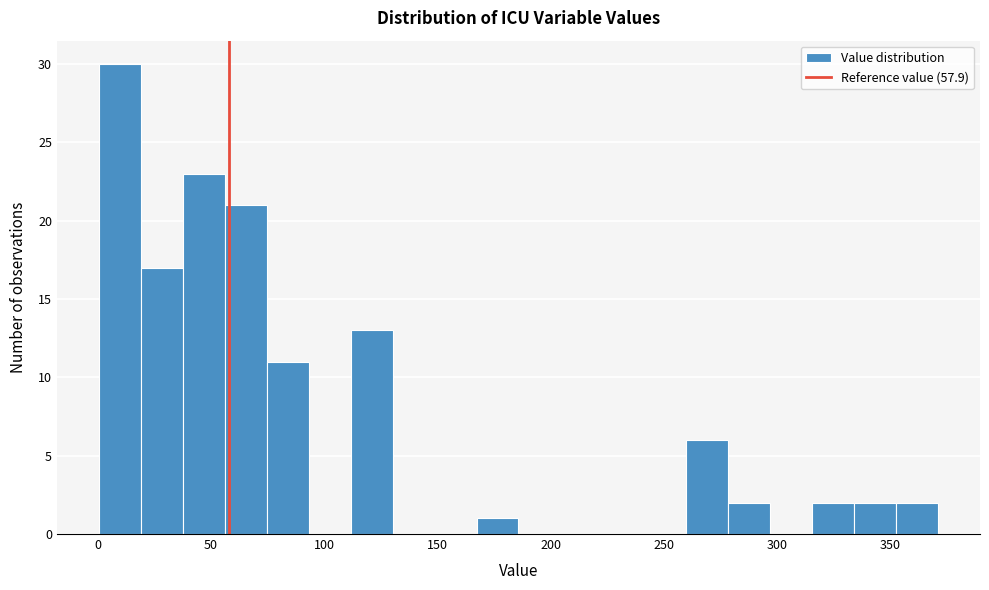

Around what value on the x-axis is the tallest bar? Give the approximate position of its centre, as read against the axis.

10